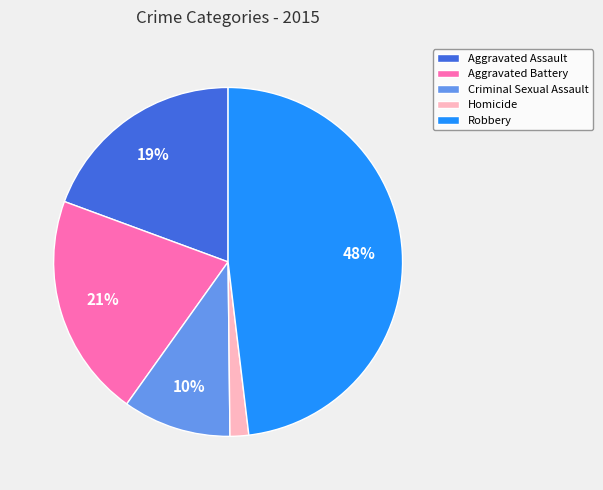

Is Homicide the majority of the pie?

No